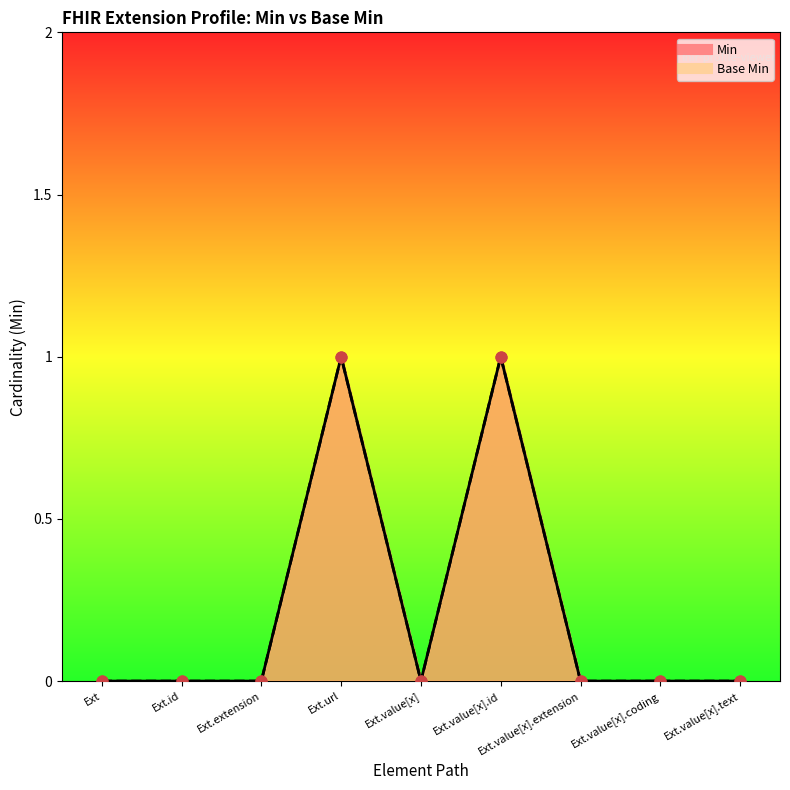

Which series contains the lowest Y value?

Min